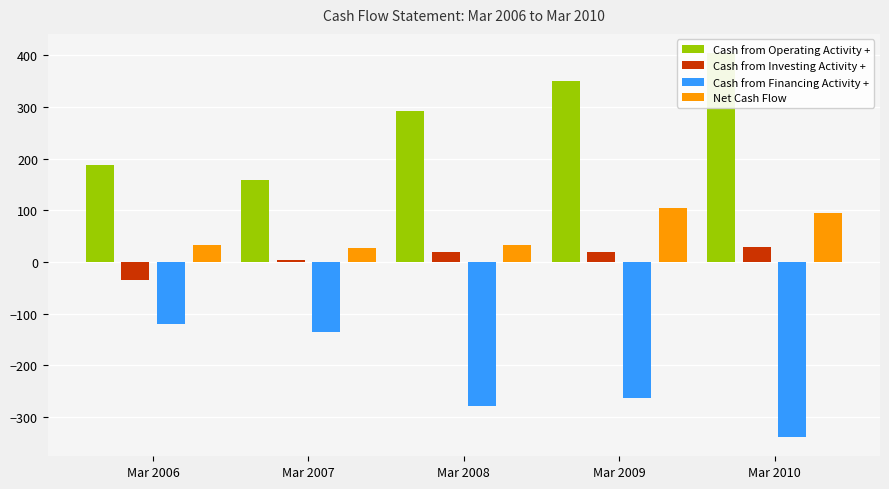

Which series has the largest total across all categories?

Cash from Operating Activity +